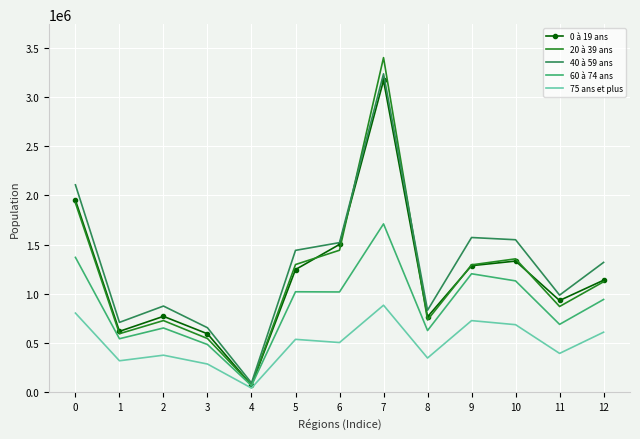

What is the highest value of the 40 à 59 ans series?

3234542